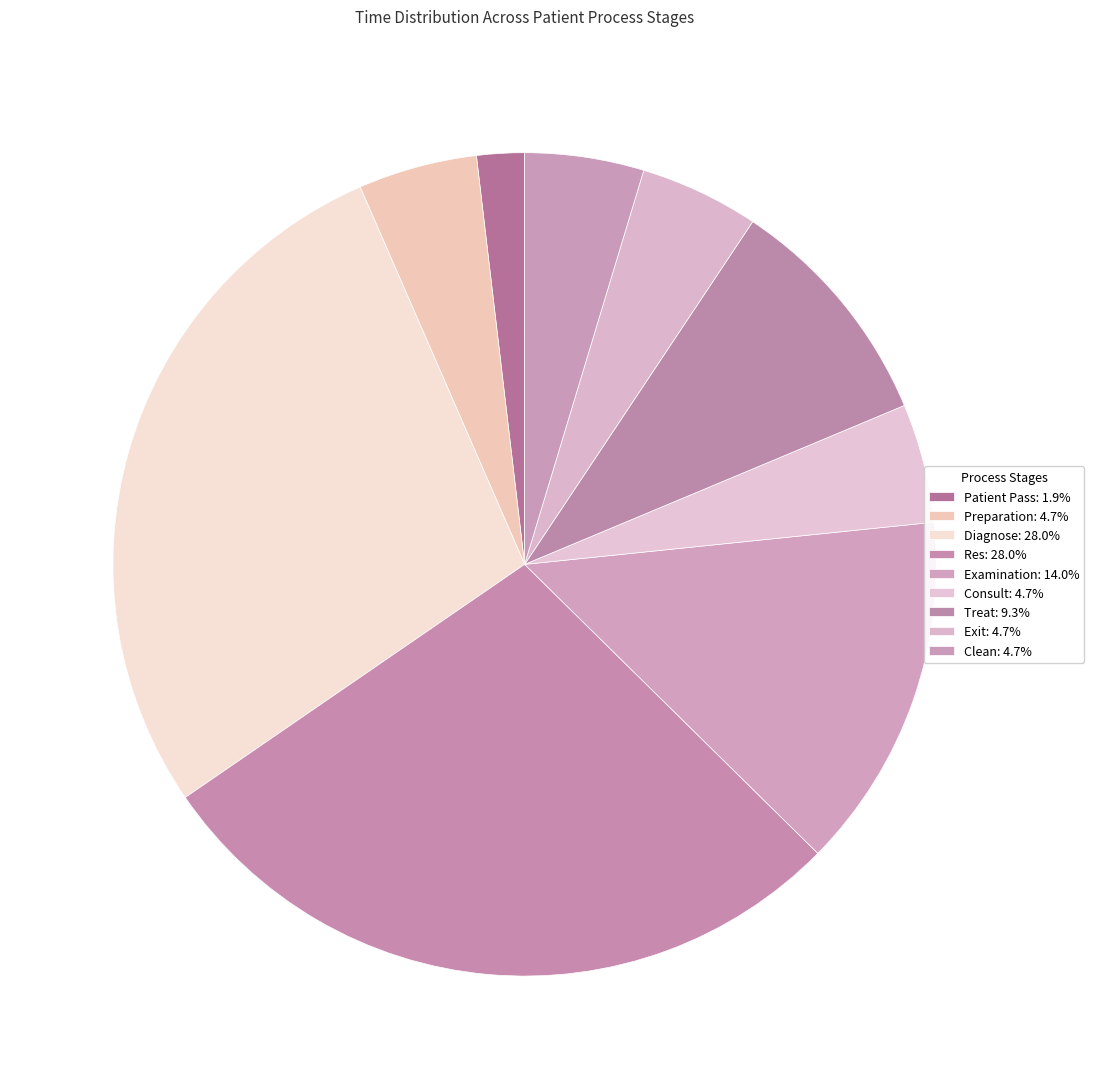

How many segments does this pie chart have?

9